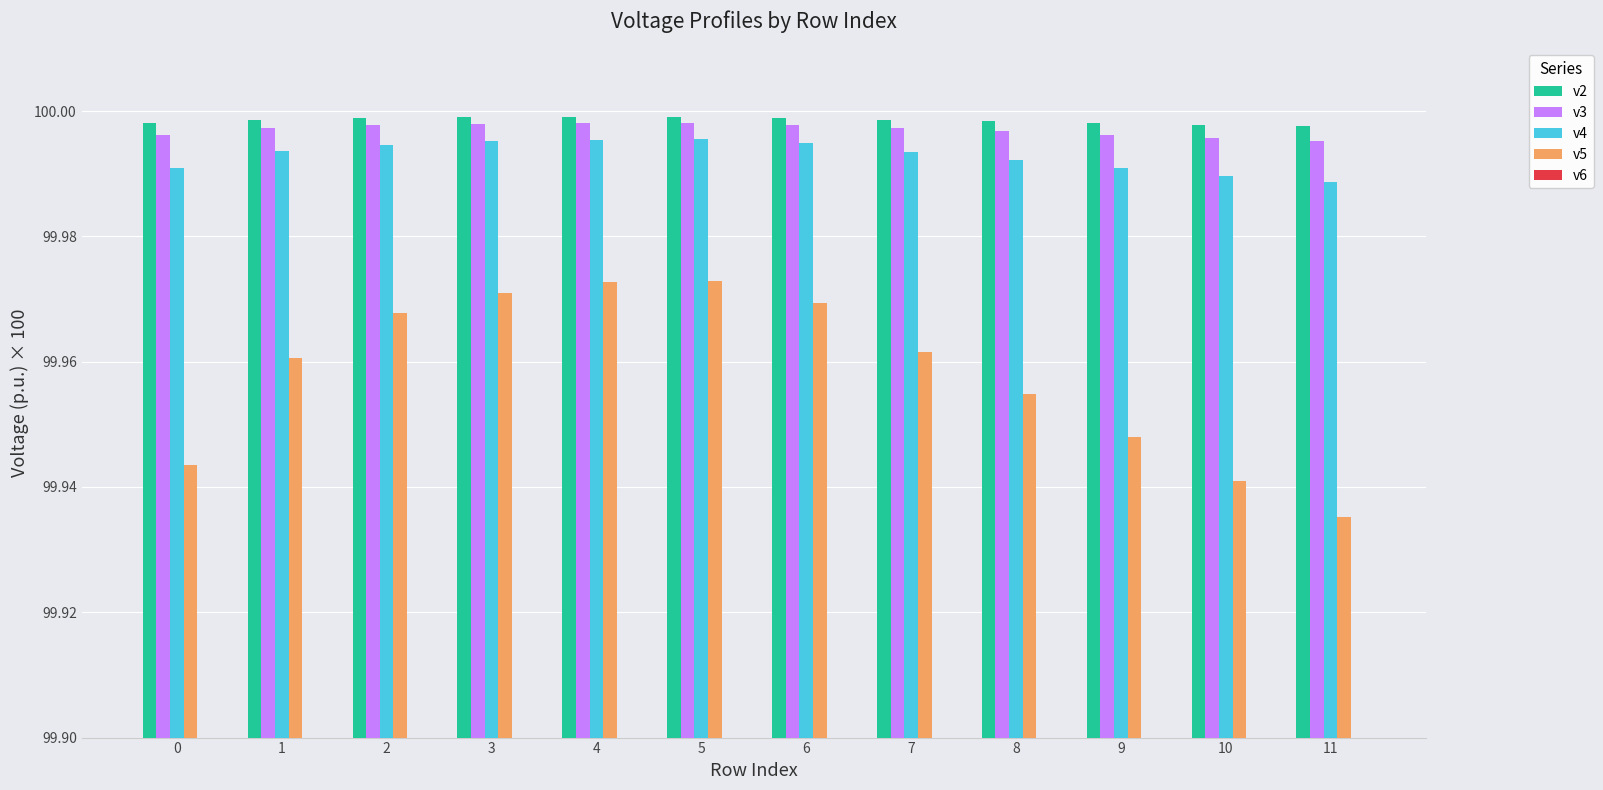

What value does the v6 series have at 1?

99.6